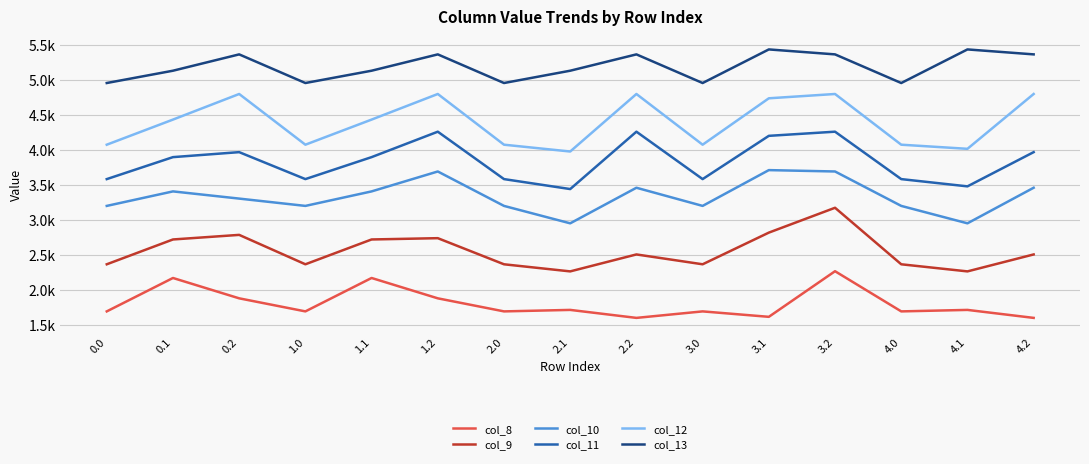

Reading left to right, what are all the values shown in this chart?

col_8: 0.0=1689.8	0.1=2167.6	0.2=1876.6	1.0=1689.8	1.1=2167.6	1.2=1876.6	2.0=1689.8	2.1=1711.0	2.2=1596.9	3.0=1689.8	3.1=1612.1	3.2=2264.4	4.0=1689.8	4.1=1711.0	4.2=1596.9
col_9: 0.0=2363.5	0.1=2718.4	0.2=2784.0	1.0=2363.5	1.1=2718.4	1.2=2736.9	2.0=2363.5	2.1=2261.9	2.2=2504.3	3.0=2363.5	3.1=2816.3	3.2=3171.7	4.0=2363.5	4.1=2261.9	4.2=2504.3
col_10: 0.0=3198.4	0.1=3405.8	0.2=3302.9	1.0=3198.4	1.1=3405.8	1.2=3690.7	2.0=3198.4	2.1=2949.2	2.2=3458.1	3.0=3198.4	3.1=3710.2	3.2=3690.7	4.0=3198.4	4.1=2949.2	4.2=3458.1
col_11: 0.0=3581.7	0.1=3895.9	0.2=3967.2	1.0=3581.7	1.1=3895.9	1.2=4259.7	2.0=3581.7	2.1=3439.3	2.2=4259.7	3.0=3581.7	3.1=4200.3	3.2=4259.7	4.0=3581.7	4.1=3477.8	4.2=3967.2
col_12: 0.0=4073.7	0.1=4432.8	0.2=4798.8	1.0=4073.7	1.1=4432.8	1.2=4798.8	2.0=4073.7	2.1=3976.2	2.2=4798.8	3.0=4073.7	3.1=4737.2	3.2=4798.8	4.0=4073.7	4.1=4014.7	4.2=4798.8
col_13: 0.0=4955.7	0.1=5131.7	0.2=5365.3	1.0=4955.7	1.1=5131.7	1.2=5365.3	2.0=4955.7	2.1=5131.7	2.2=5365.3	3.0=4955.7	3.1=5436.1	3.2=5365.3	4.0=4955.7	4.1=5436.1	4.2=5365.3